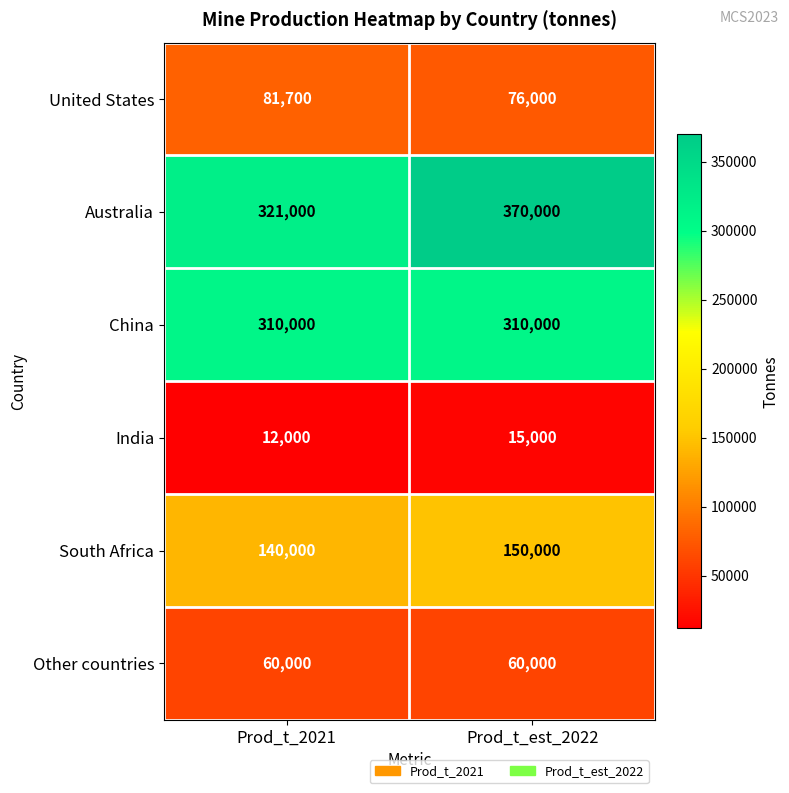

Read the South Africa value at Prod_t_est_2022, to the nearest 100.

150000